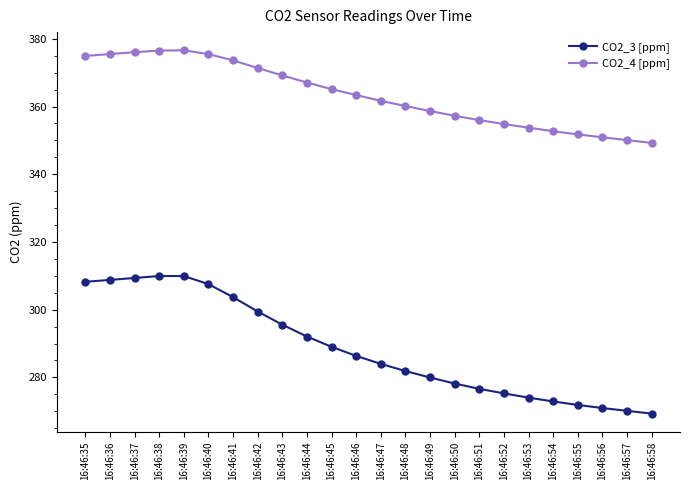

True or false: CO2_4 [ppm] has more than 0 points higher than both neighbors.

True